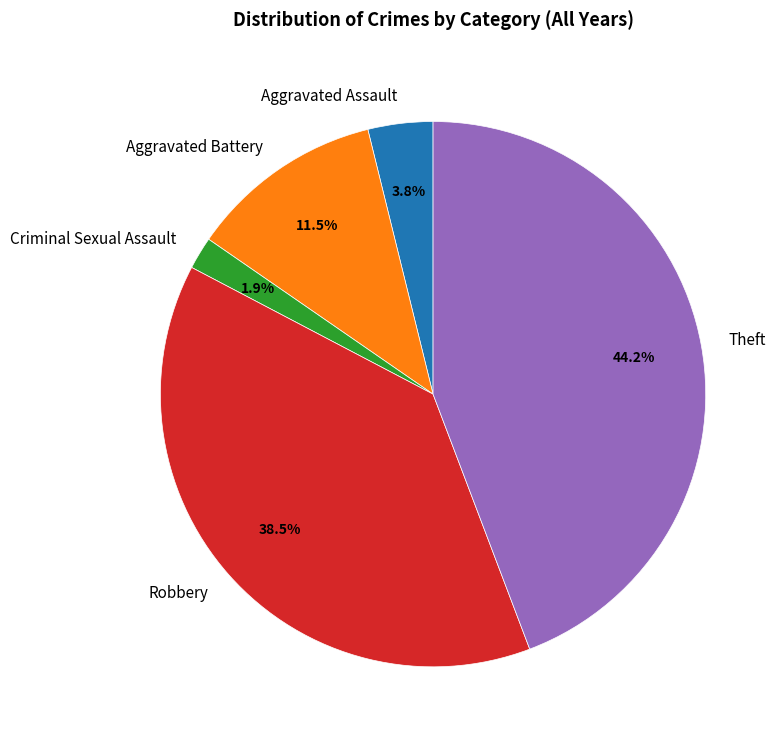

To the nearest percent, what is the combined percentage of Theft and Aggravated Assault?

48%